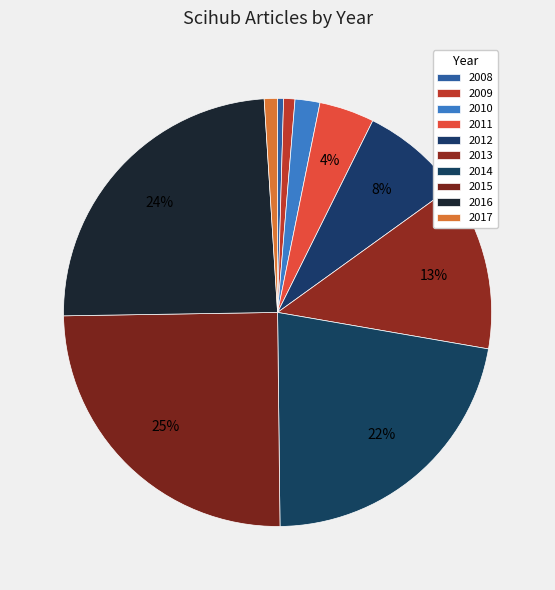

How many slices are in this pie chart?

10